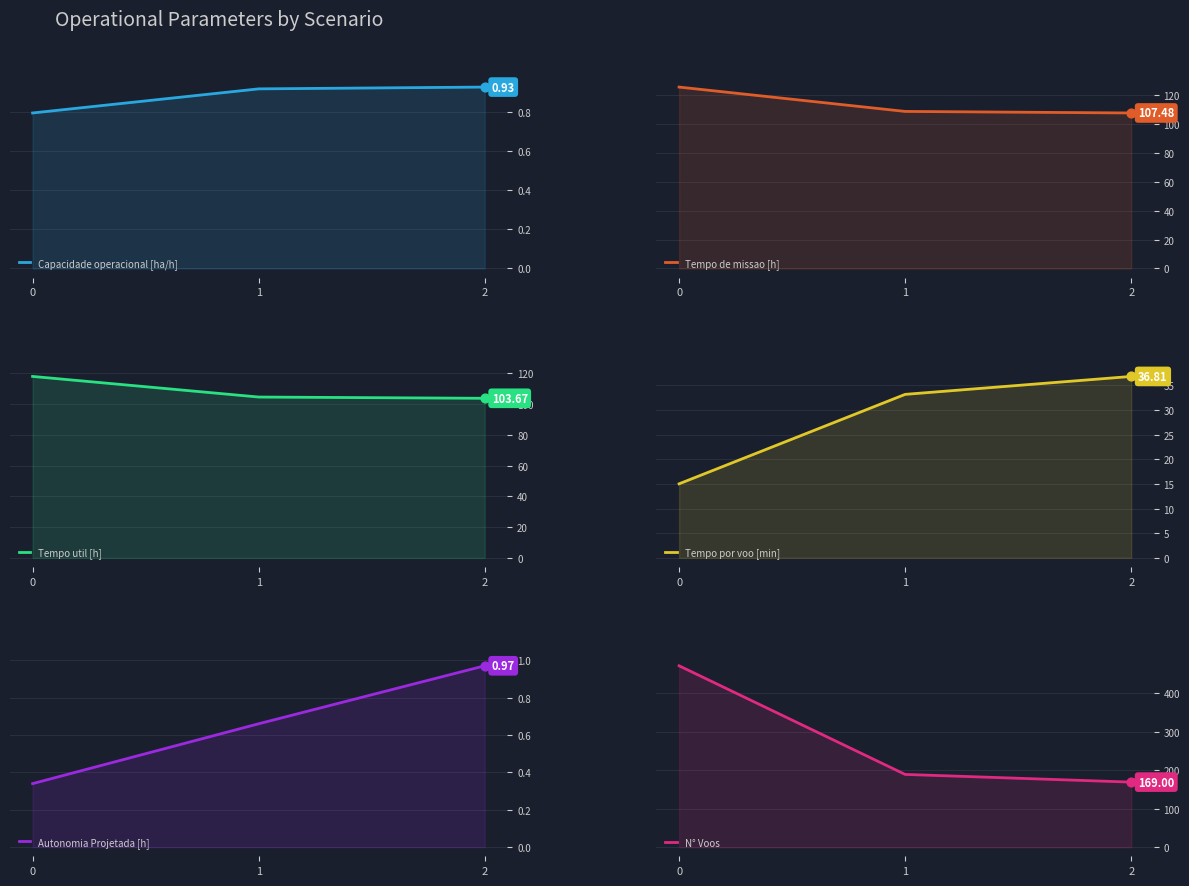

At how many categories does at least one series exceed 456?

1